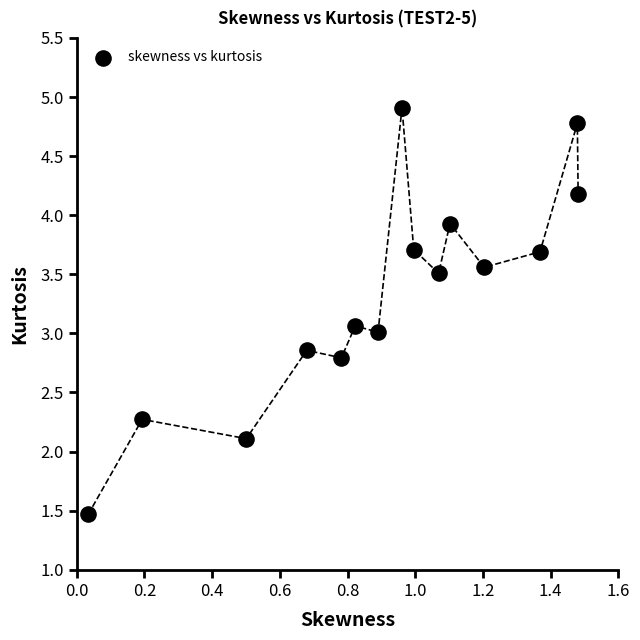

What is the range of Y values (max minus min)?

3.4